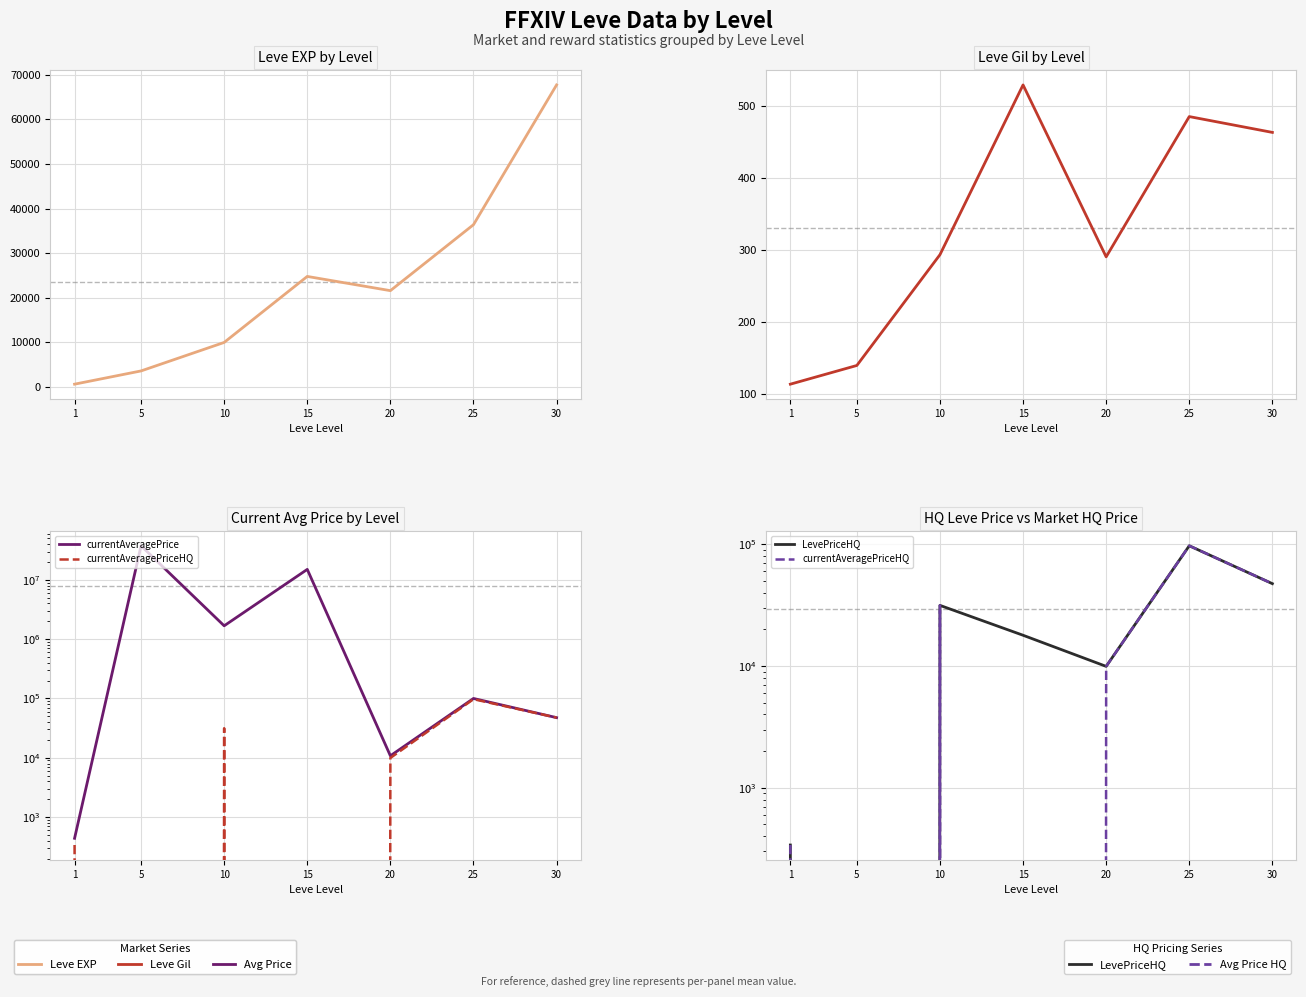

Read the currentAveragePriceHQ value at 25.

97290.0